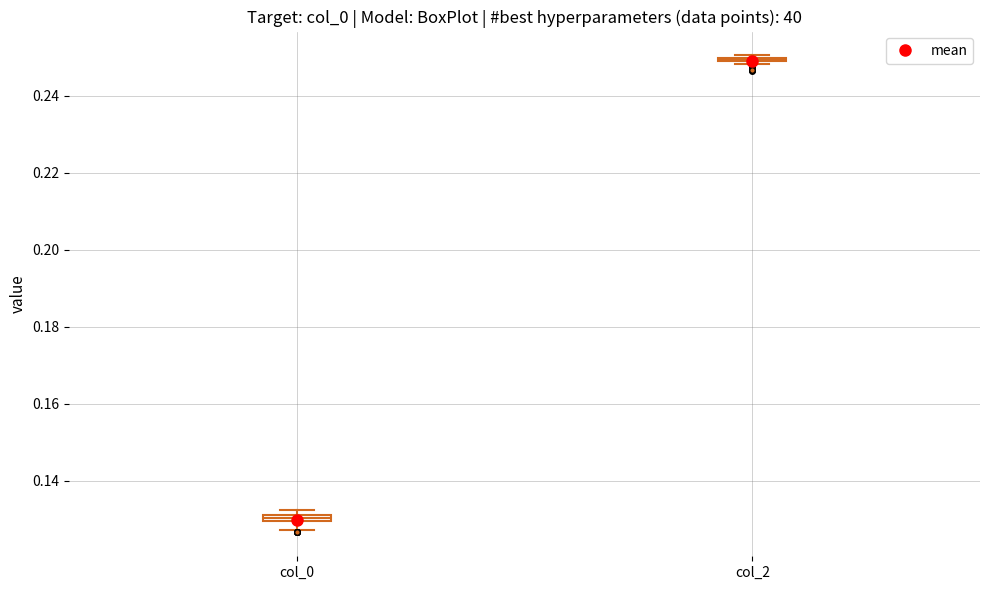

Where is the upper edge of the box for col_0 on the y-axis? The values are not printed on the chart, so give them approximately, as read against the axis.

0.132